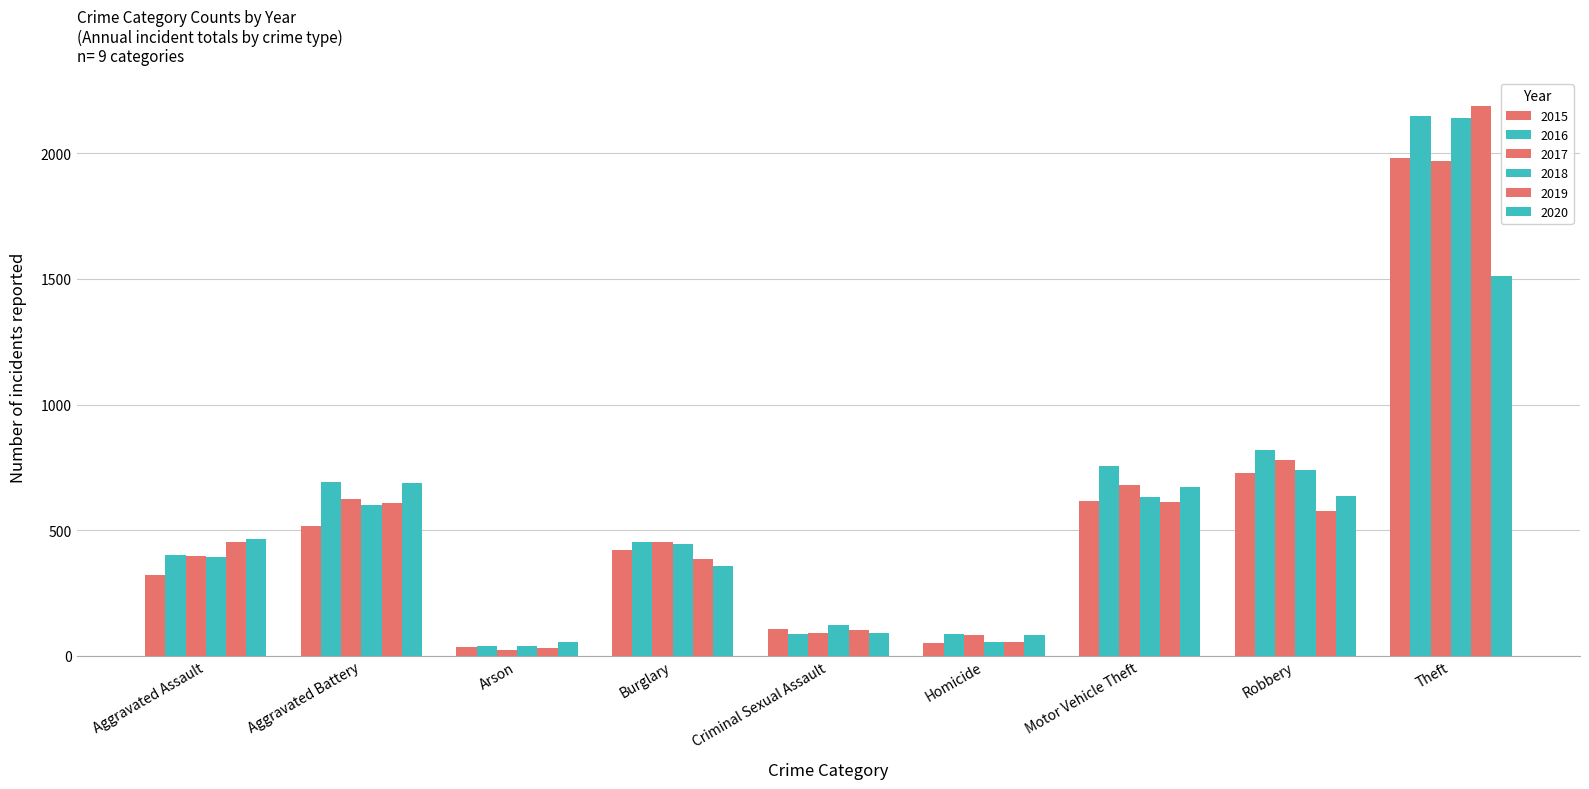

Are the bars grouped side by side (vs. stacked)?

Yes